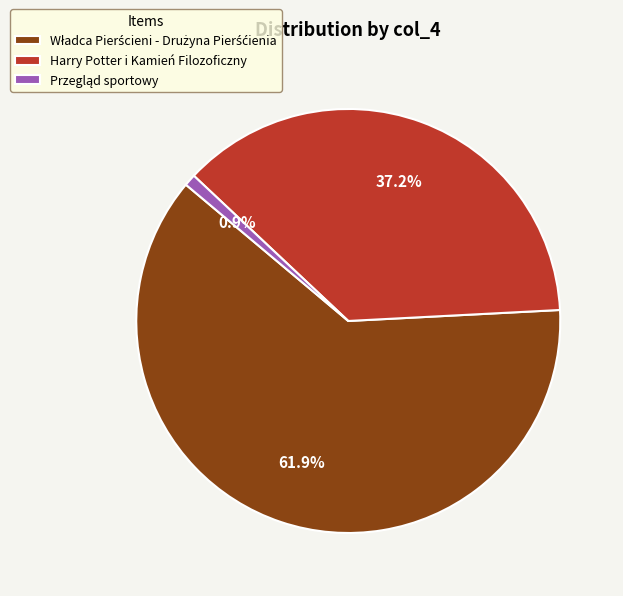

True or false: Harry Potter i Kamień Filozoficzny accounts for 43% of the total.

False